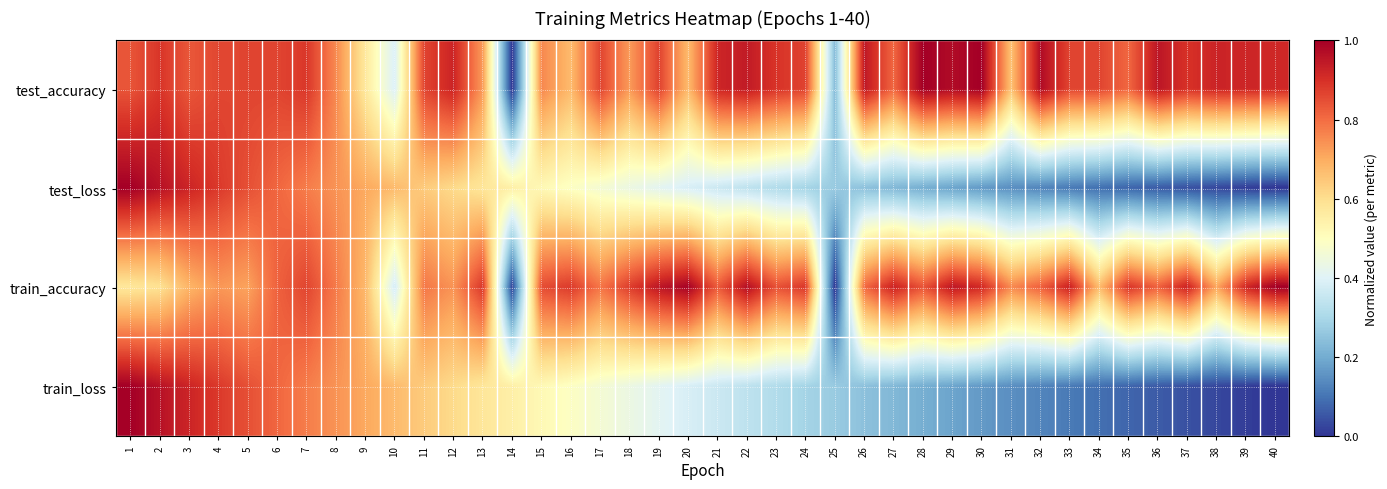

Reading left to right, list all the values displayed in this chart.

test_accuracy: 1=0.8	2=0.9	3=0.8	4=0.9	5=0.9	6=0.9	7=0.9	8=0.8	9=0.6	10=0.4	11=0.9	12=0.9	13=0.7	14=0.0	15=0.8	16=0.7	17=0.9	18=0.7	19=0.9	20=0.7	21=0.9	22=0.9	23=0.9	24=0.9	25=0.2	26=0.9	27=0.8	28=1.0	29=1.0	30=1.0	31=0.7	32=1.0	33=0.9	34=0.9	35=0.8	36=1.0	37=0.9	38=0.9	39=0.9	40=0.9
test_loss: 1=1.0	2=1.0	3=0.9	4=0.9	5=0.8	6=0.8	7=0.8	8=0.7	9=0.7	10=0.7	11=0.6	12=0.6	13=0.6	14=0.5	15=0.5	16=0.5	17=0.5	18=0.4	19=0.4	20=0.4	21=0.4	22=0.3	23=0.3	24=0.3	25=0.3	26=0.2	27=0.2	28=0.2	29=0.2	30=0.2	31=0.1	32=0.1	33=0.1	34=0.1	35=0.1	36=0.1	37=0.0	38=0.0	39=0.0	40=0.0
train_accuracy: 1=0.6	2=0.6	3=0.7	4=0.7	5=0.7	6=0.8	7=0.9	8=0.8	9=0.7	10=0.4	11=0.8	12=0.7	13=0.9	14=0.0	15=0.9	16=0.9	17=0.8	18=0.9	19=1.0	20=1.0	21=0.8	22=1.0	23=0.8	24=0.9	25=0.0	26=0.8	27=0.9	28=0.8	29=0.9	30=0.9	31=0.8	32=0.8	33=0.9	34=0.7	35=0.9	36=0.8	37=0.9	38=0.7	39=0.9	40=1.0
train_loss: 1=1.0	2=1.0	3=0.9	4=0.9	5=0.8	6=0.8	7=0.8	8=0.7	9=0.7	10=0.7	11=0.6	12=0.6	13=0.6	14=0.5	15=0.5	16=0.5	17=0.5	18=0.4	19=0.4	20=0.4	21=0.4	22=0.3	23=0.3	24=0.3	25=0.3	26=0.2	27=0.2	28=0.2	29=0.2	30=0.2	31=0.1	32=0.1	33=0.1	34=0.1	35=0.1	36=0.1	37=0.0	38=0.0	39=0.0	40=0.0